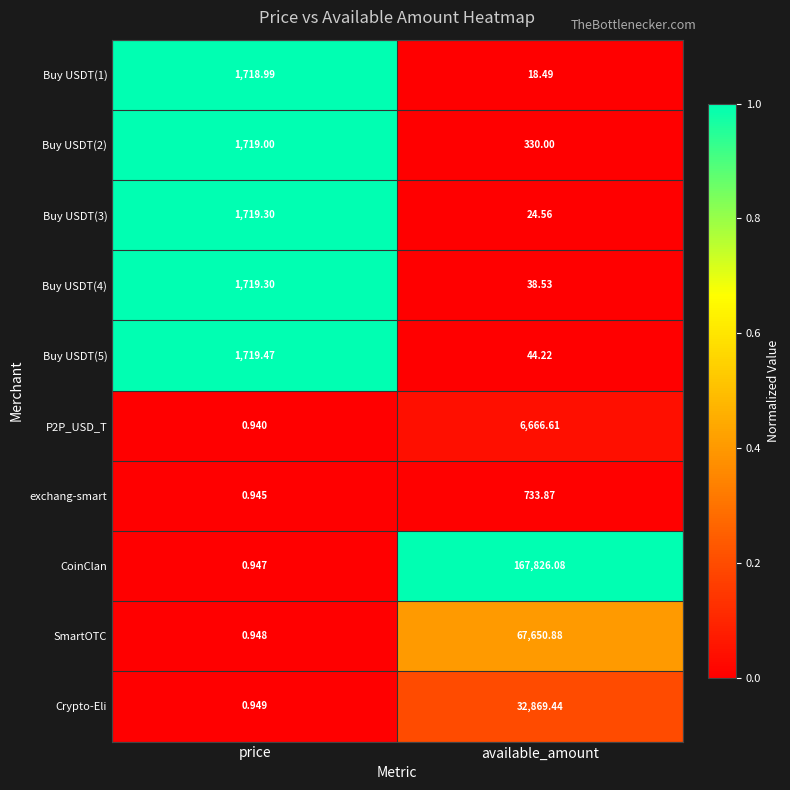

Which series has the widest spread of values?

CoinClan